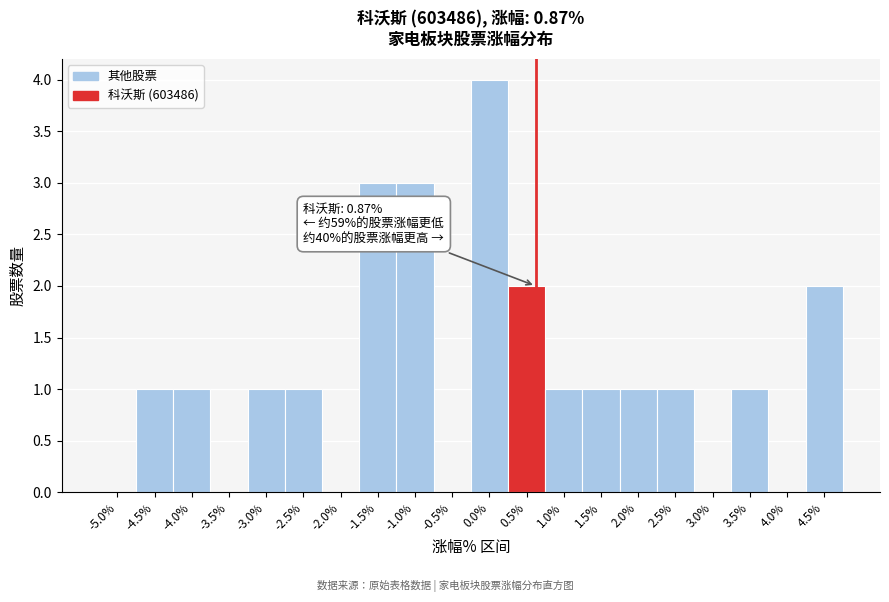

Reading left to right, what are all the values shown in this chart?

-5.0%=0	-4.5%=1	-4.0%=1	-3.5%=0	-3.0%=1	-2.5%=1	-2.0%=0	-1.5%=3	-1.0%=3	-0.5%=0	0.0%=4	0.5%=2	1.0%=1	1.5%=1	2.0%=1	2.5%=1	3.0%=0	3.5%=1	4.0%=0	4.5%=2